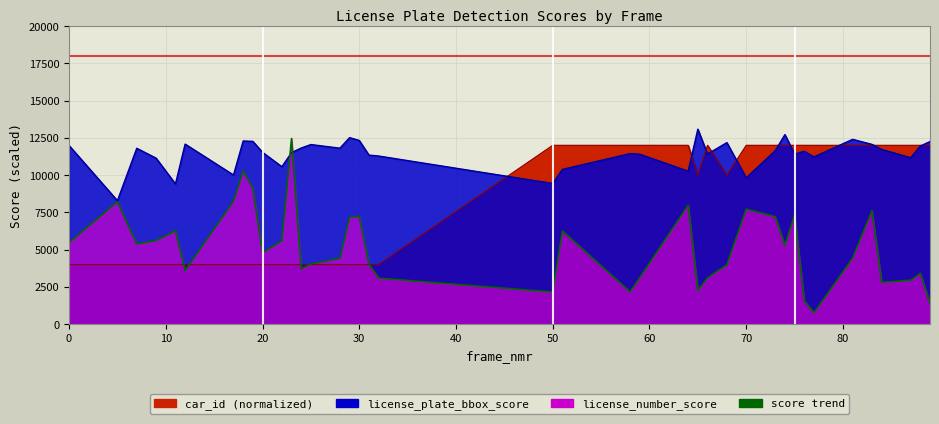

Reading left to right, list all the values displayed in this chart.

license_plate_bbox_score: 11986.0	8284.0	11800.0	11136.0	9408.0	12080.0	10006.0	12290.0	12264.0	11528.0	10562.0	11510.0	11816.0	12050.0	11806.0	12514.0	12324.0	11342.0	11280.0	9438.0	10384.0	11440.0	11400.0	10264.0	13084.0	11416.0	12178.0	9818.0	11634.0	12716.0	11414.0	11598.0	11220.0	12398.0	12060.0	11722.0	11166.0	11950.0	12250.0
license_number_score: 5464.0	8212.0	5380.0	5606.0	6276.0	3596.0	8252.0	10276.0	9126.0	4796.0	5588.0	12452.0	3698.0	4044.0	4410.0	7170.0	7242.0	4022.0	3088.0	2154.0	6254.0	2162.0	3122.0	7976.0	2250.0	3108.0	3988.0	7720.0	7208.0	5280.0	7322.0	1572.0	760.0	4420.0	7622.0	2804.0	2942.0	3408.0	1404.0
car_id_norm: 4000.0	4000.0	4000.0	4000.0	4000.0	4000.0	4000.0	4000.0	4000.0	4000.0	4000.0	4000.0	4000.0	4000.0	4000.0	4000.0	4000.0	4000.0	4000.0	12000.0	12000.0	12000.0	12000.0	12000.0	10000.0	12000.0	10000.0	12000.0	12000.0	12000.0	12000.0	12000.0	12000.0	12000.0	12000.0	12000.0	12000.0	12000.0	12000.0